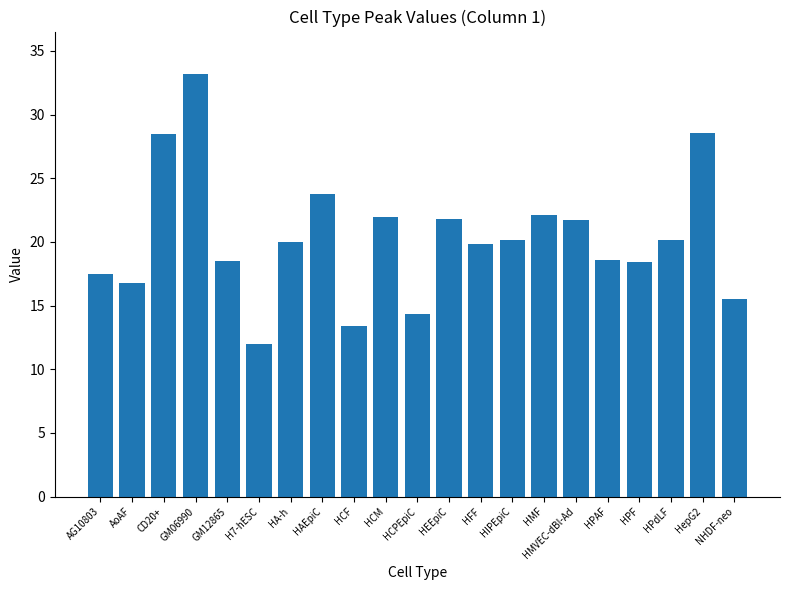

Between AG10803 and H7-hESC, which is larger?

AG10803